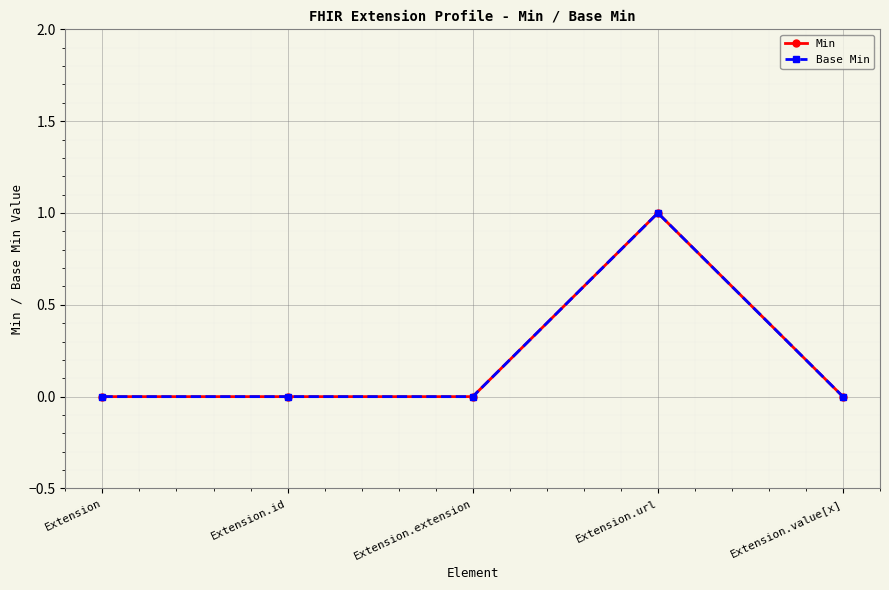

What position from the right is Extension.value[x]?

1